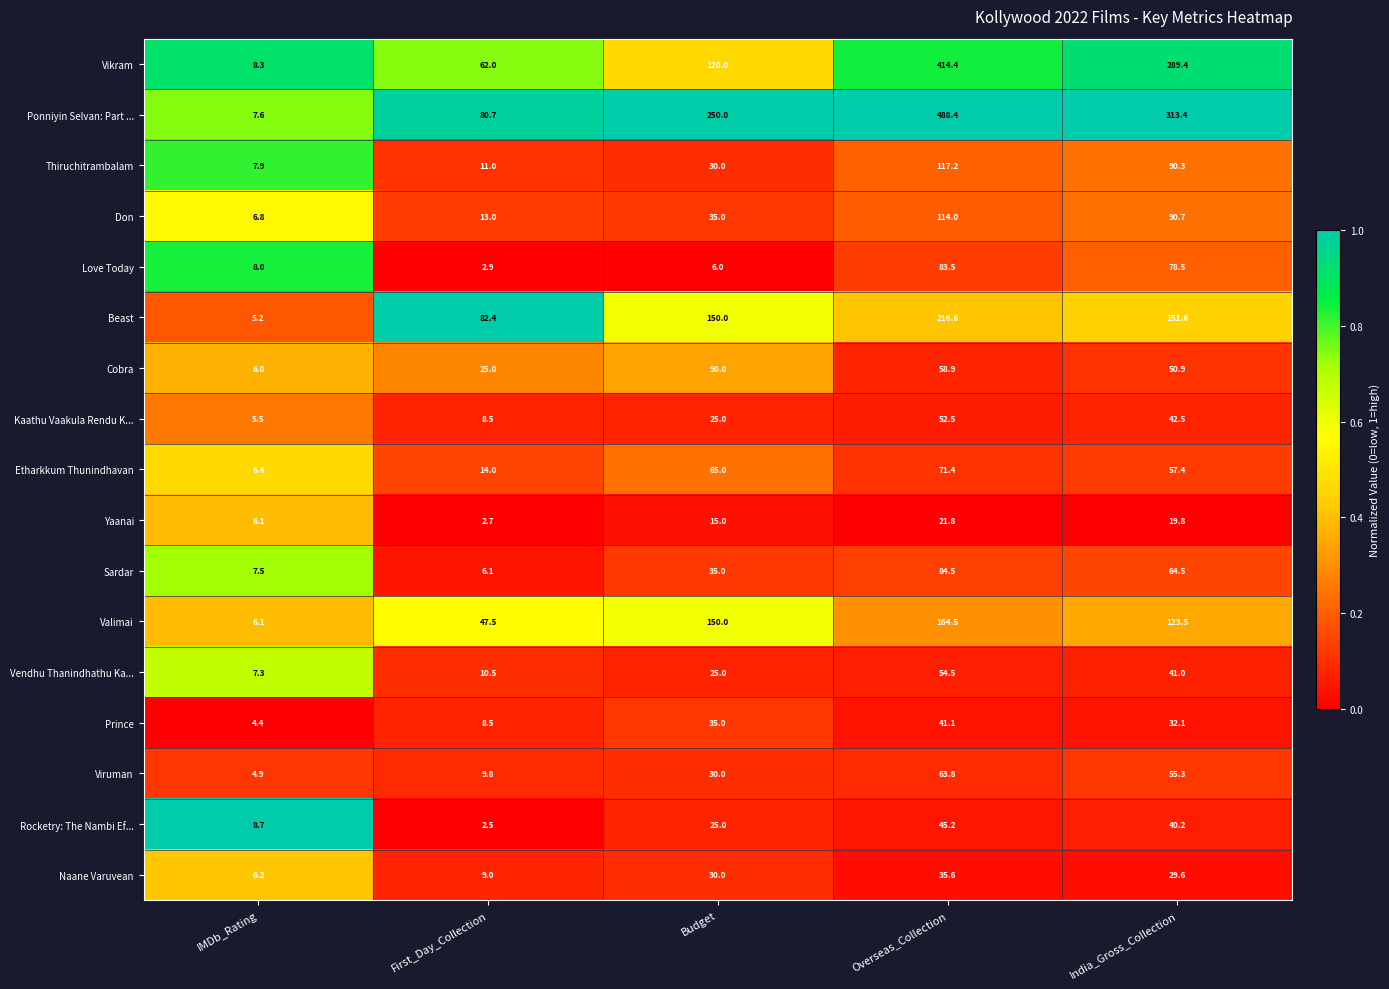

The value of Kaathu Vaakula Rendu K... at Overseas_Collection is 81.5. True or false?

False